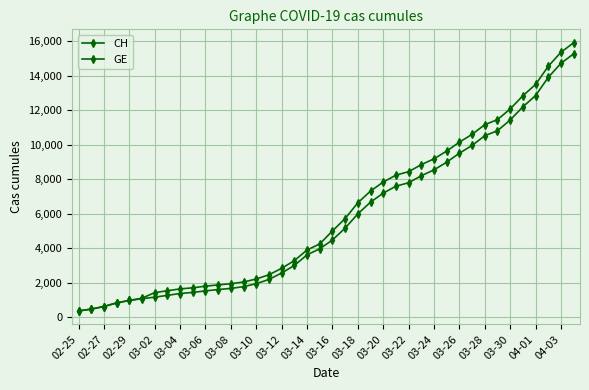

Rank the series by their average value, from lowest to highest.

GE, CH